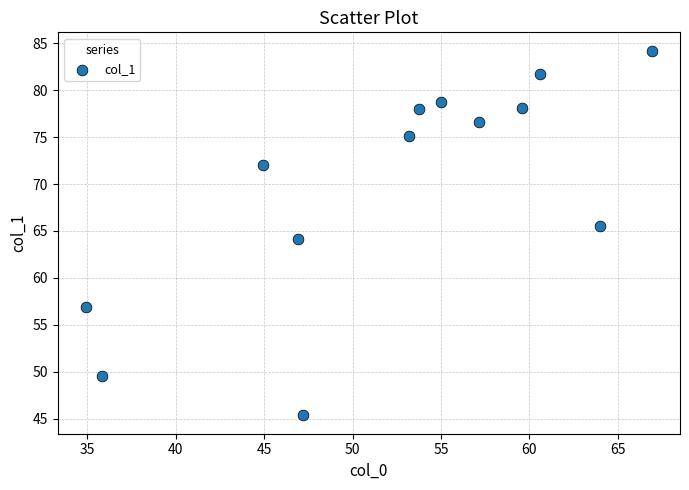

What is the range of Y values (max minus min)?

38.9